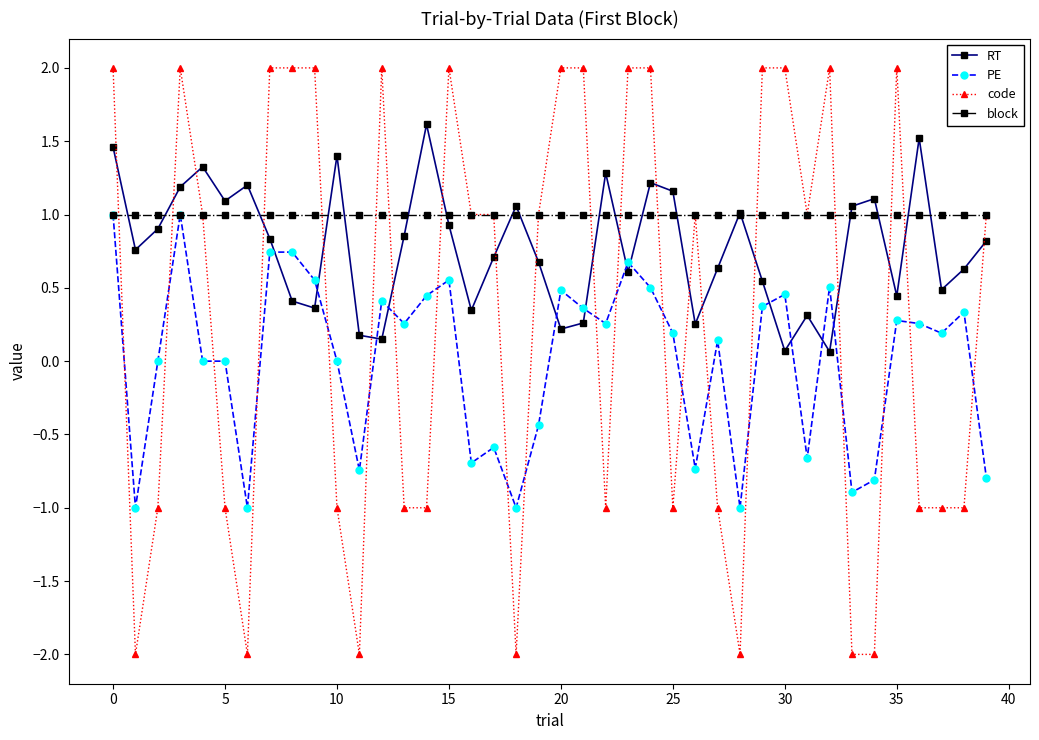

Which series has the largest total across all categories?

block